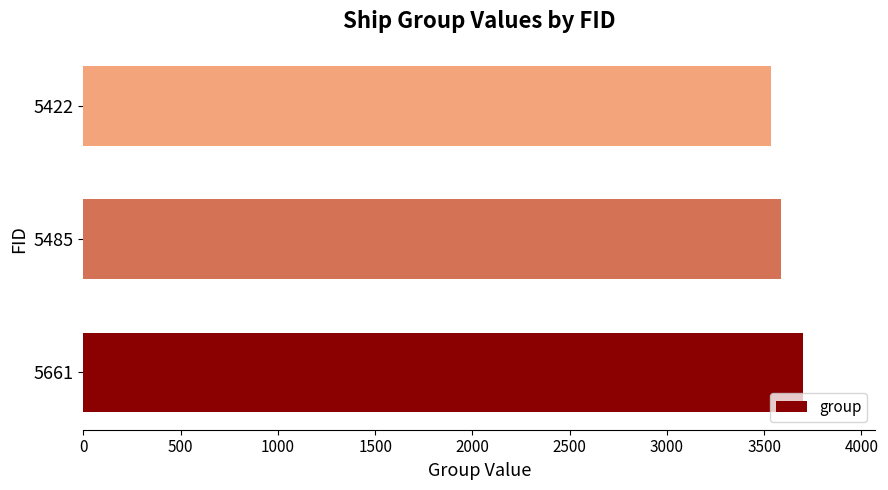

True or false: the data shows 2160 at 5422.

False